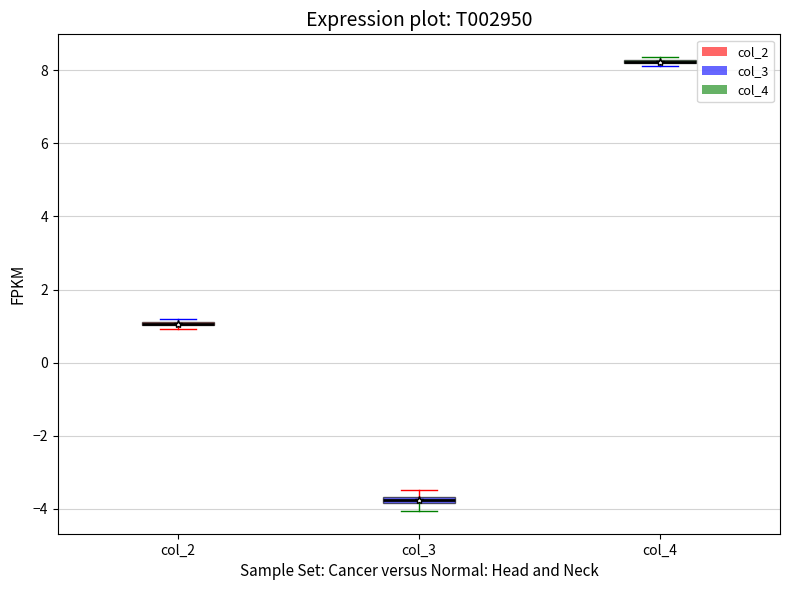

Where is the lower edge of the box for col_2 on the y-axis? The values are not printed on the chart, so give them approximately, as read against the axis.

1.0